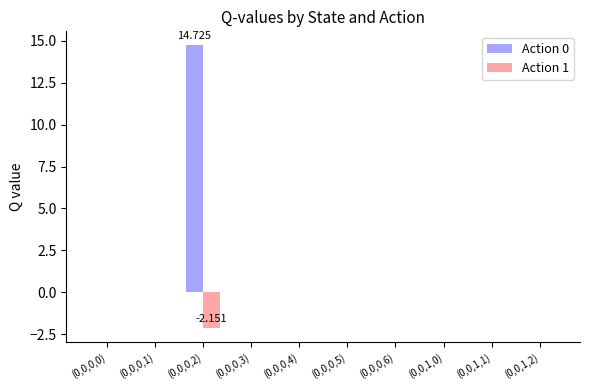

Which series has the largest total across all categories?

Action 0